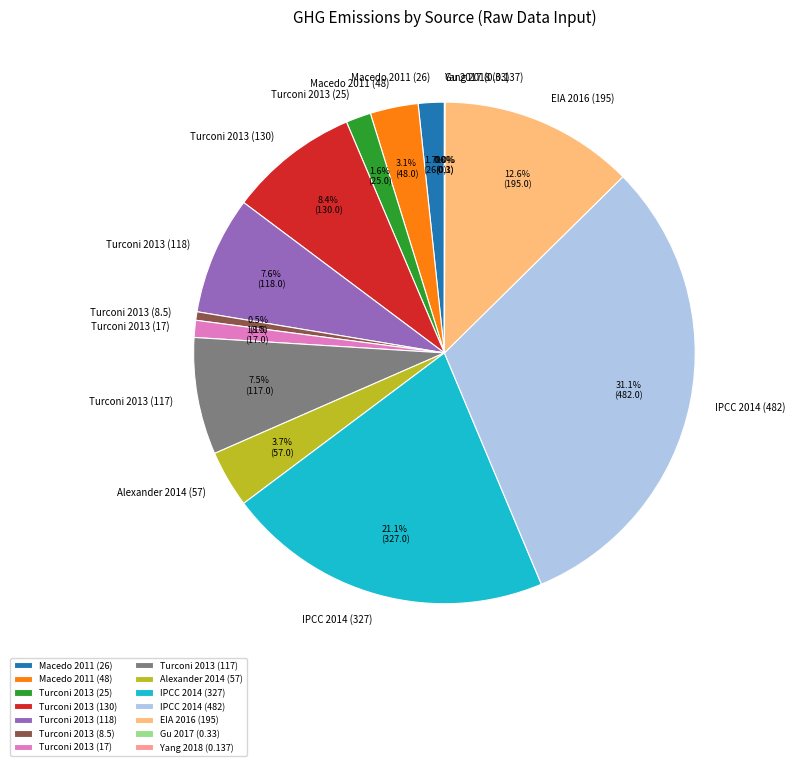

Which category has the biggest portion of the pie?

IPCC 2014 (482)